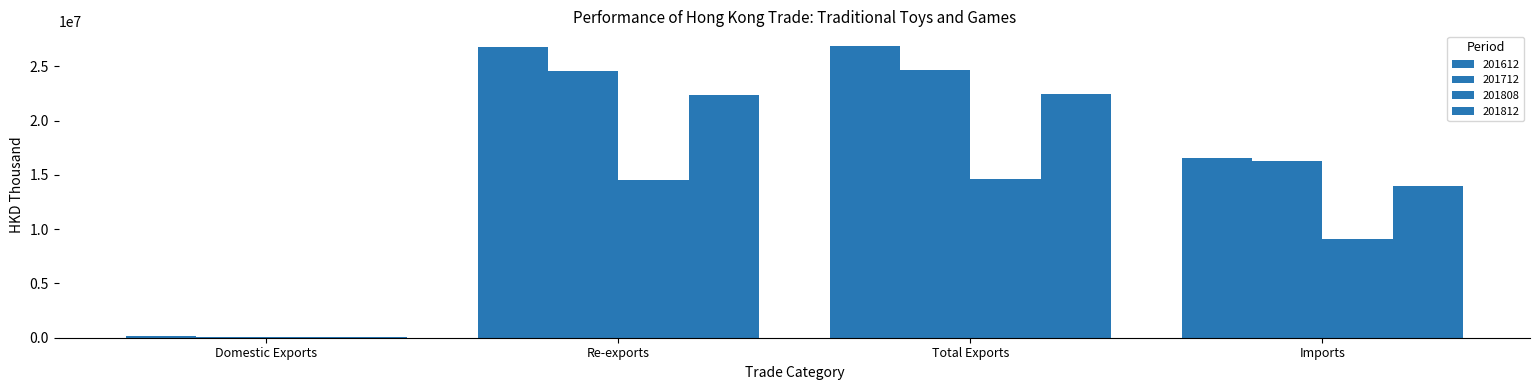

Reading left to right, what are all the values shown in this chart?

201612: 138437.9	26739681.6	26878119.5	16577844.7
201712: 111065.6	24549841.6	24660907.2	16259918.2
201808: 57284.5	14558058.5	14615343.0	9099704.7
201812: 81573.5	22330996.8	22412570.3	13930716.1